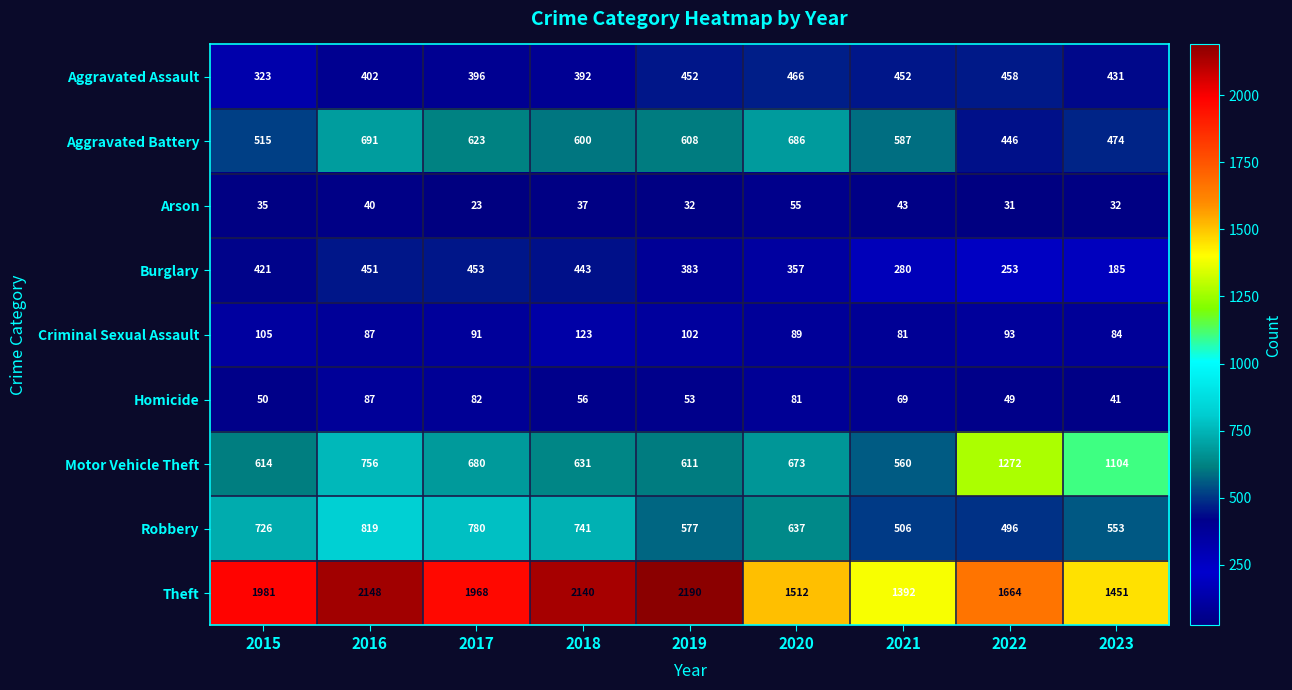

What is the difference between the maximum and second lowest values in the Theft series?

739